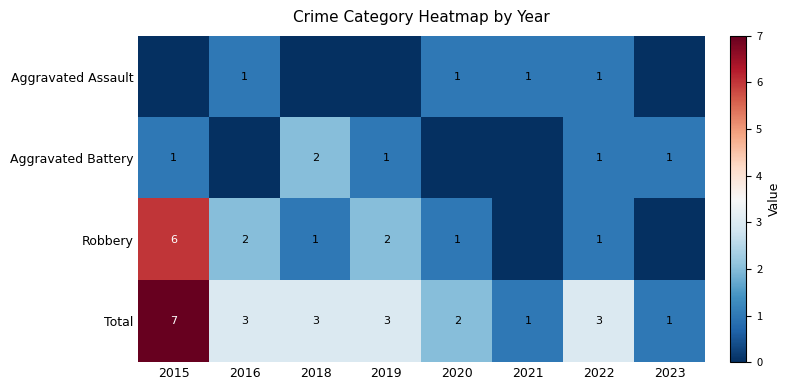

What is the sum of all Total values?

23